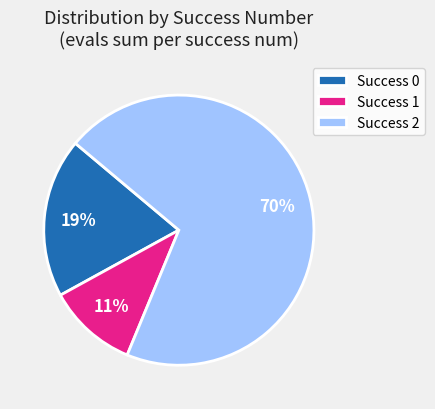

Is there a majority slice in this chart?

Yes